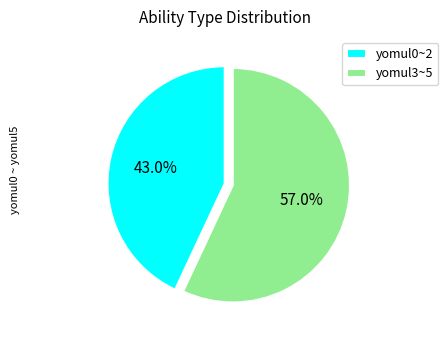

How many segments does this pie chart have?

2